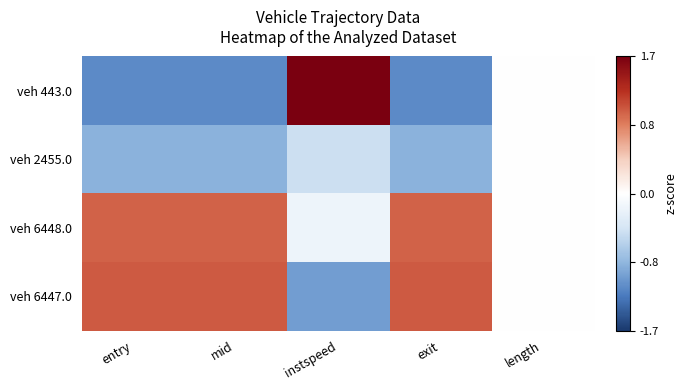

Which series changed the most between mid and instspeed?

veh 443.0